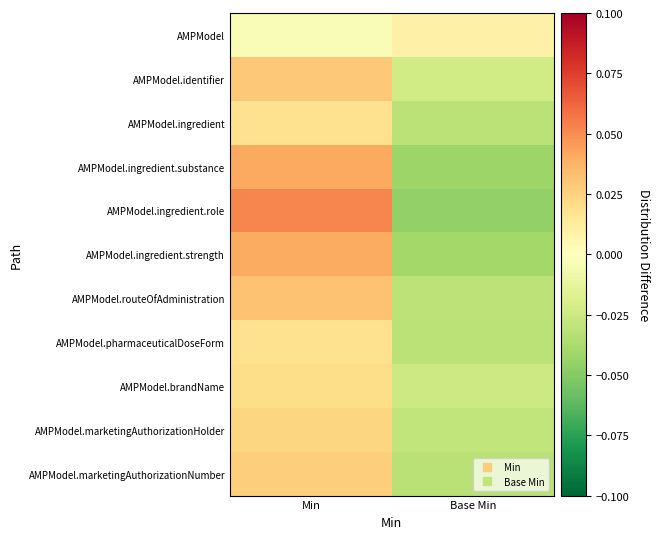

Reading left to right, transcribe all the data shown in this chart.

AMPModel: Min=-0.0	Base Min=0.0
AMPModel.identifier: Min=0.0	Base Min=-0.0
AMPModel.ingredient: Min=0.0	Base Min=-0.0
AMPModel.ingredient.substance: Min=0.0	Base Min=-0.0
AMPModel.ingredient.role: Min=0.1	Base Min=-0.0
AMPModel.ingredient.strength: Min=0.0	Base Min=-0.0
AMPModel.routeOfAdministration: Min=0.0	Base Min=-0.0
AMPModel.pharmaceuticalDoseForm: Min=0.0	Base Min=-0.0
AMPModel.brandName: Min=0.0	Base Min=-0.0
AMPModel.marketingAuthorizationHolder: Min=0.0	Base Min=-0.0
AMPModel.marketingAuthorizationNumber: Min=0.0	Base Min=-0.0